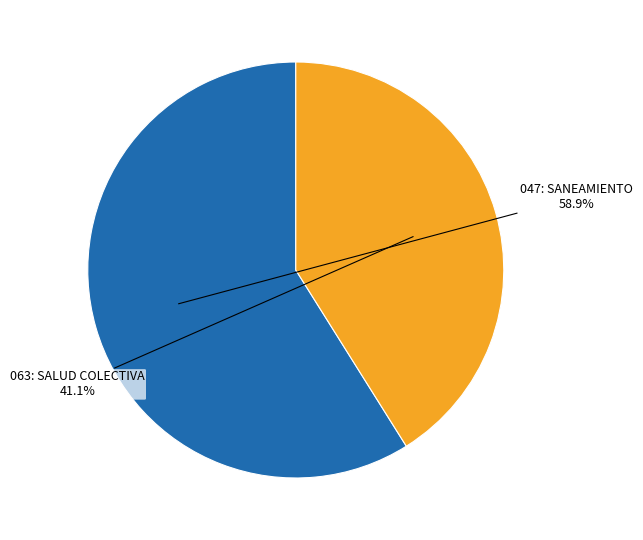

Which slice is the smallest?

063: SALUD COLECTIVA